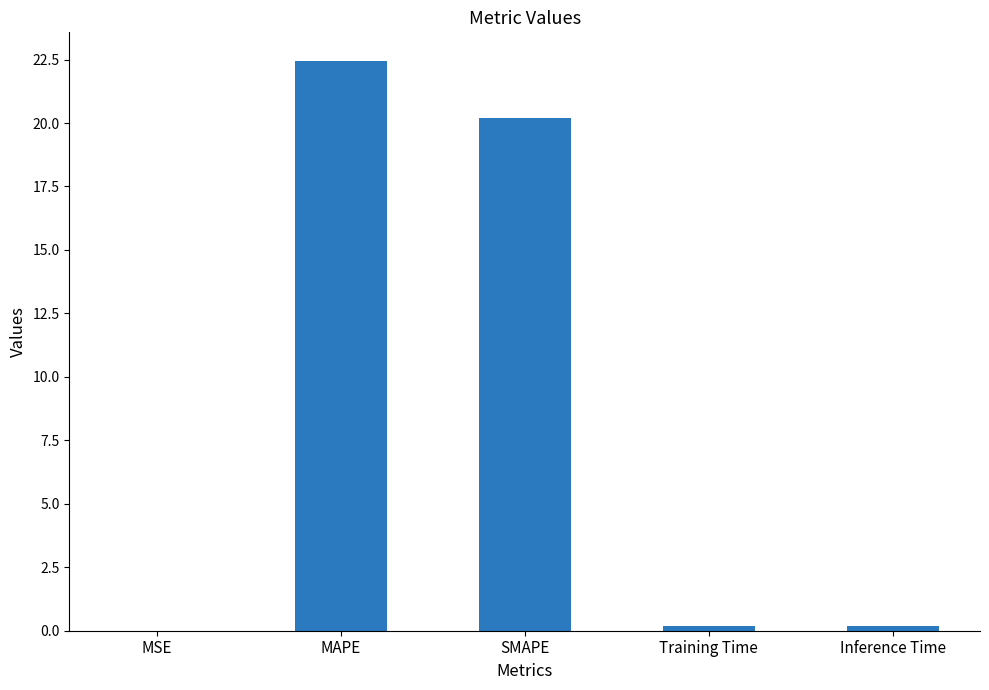

How many categories are shown in the chart?

5